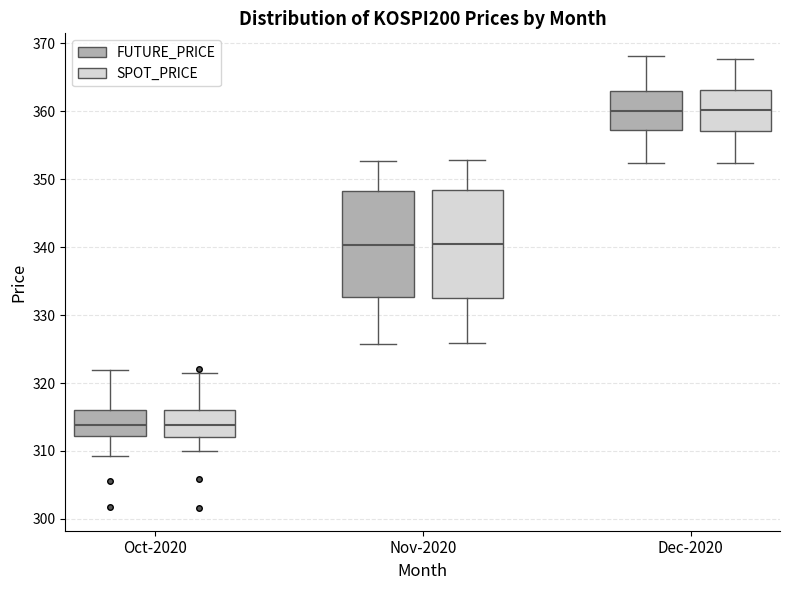

Reading left to right, read every box against the y-axis: the position of its median line, the range the box covers, and the ends of its whiskers. The values are not printed on the chart, so give them approximately, as read against the axis.

Oct-2020 (FUTURE_PRICE): median 314, box 312 to 316, whiskers 309 to 322
Oct-2020 (SPOT_PRICE): median 314, box 312 to 316, whiskers 310 to 322
Nov-2020 (FUTURE_PRICE): median 340, box 333 to 348, whiskers 326 to 353
Nov-2020 (SPOT_PRICE): median 340, box 333 to 348, whiskers 326 to 353
Dec-2020 (FUTURE_PRICE): median 360, box 357 to 363, whiskers 352 to 368
Dec-2020 (SPOT_PRICE): median 360, box 357 to 363, whiskers 352 to 368